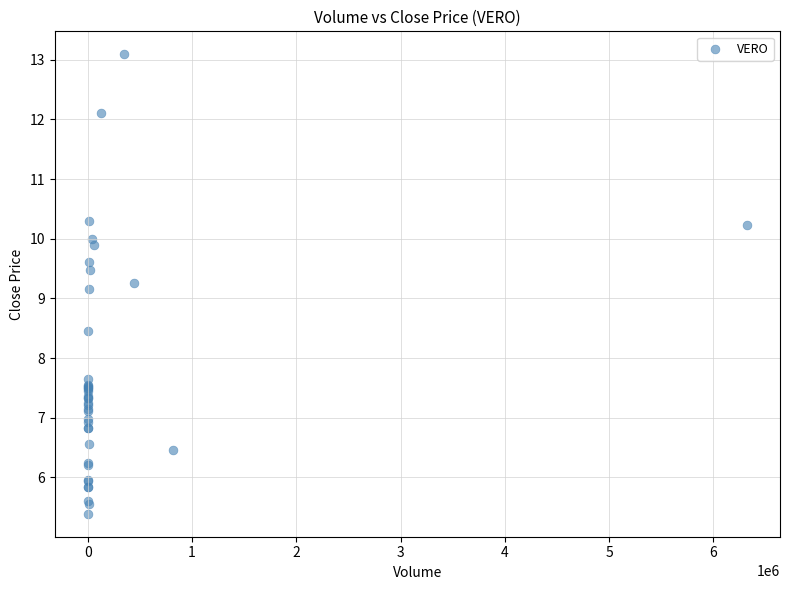

What Y value in the scatter plot is closest to 9?

9.2